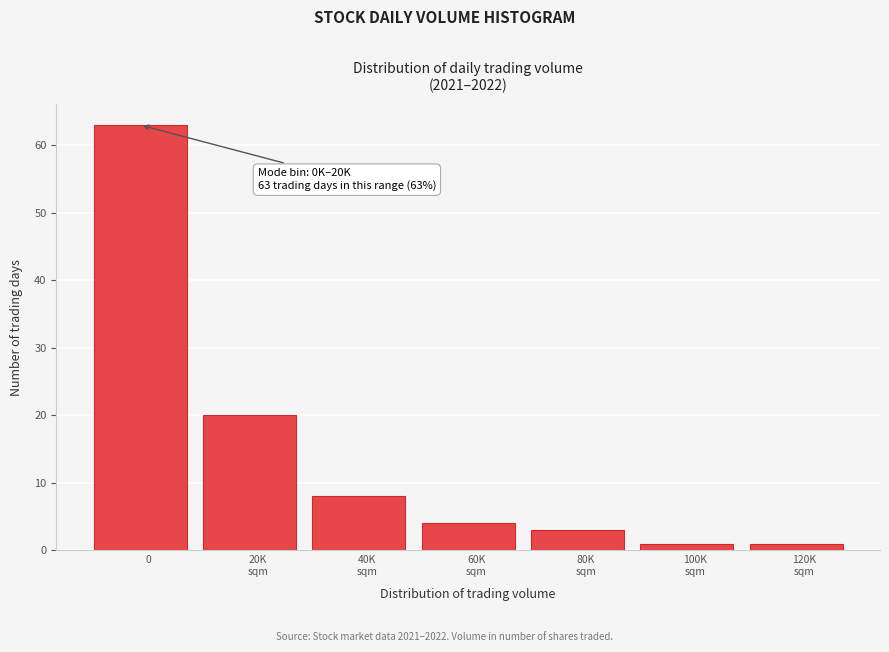

Reading left to right, what are all the values shown in this chart?

63	20	8	4	3	1	1